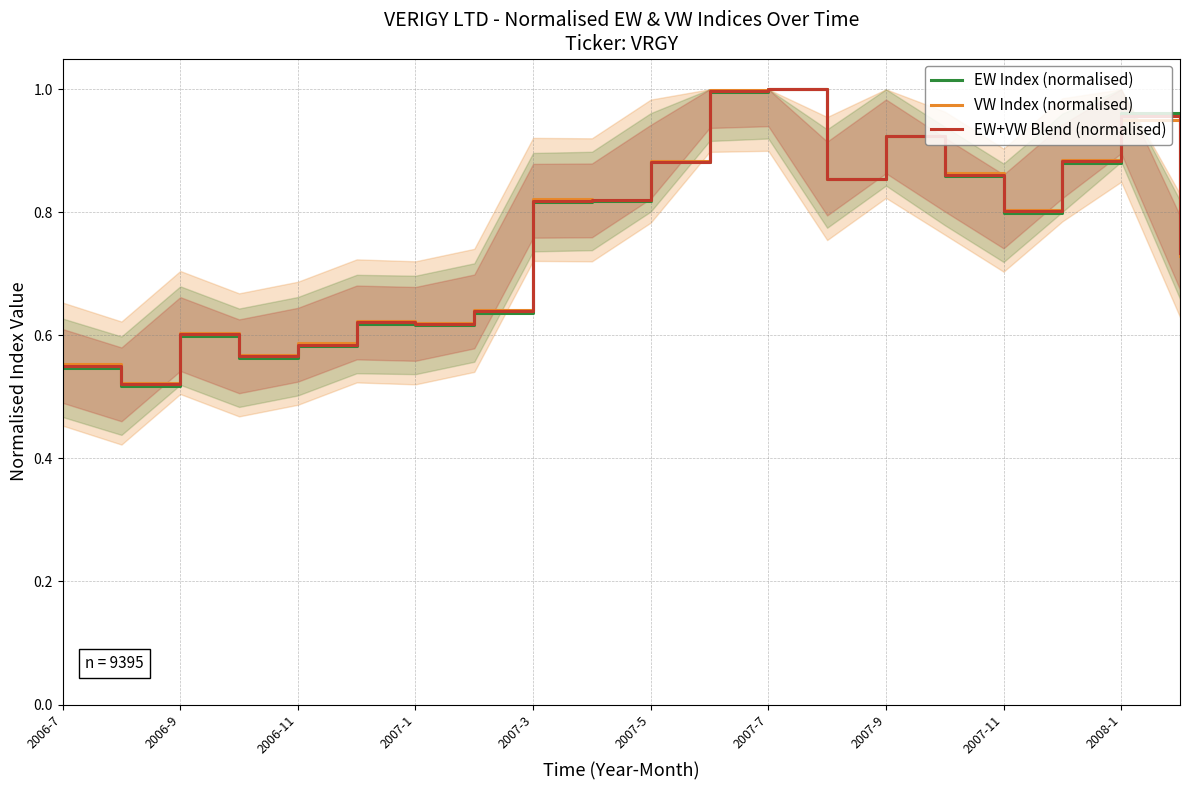

Is the value of VW Index (normalised) at 2007-7 greater than the value of EW+VW Blend (normalised) at 2007-9?

Yes